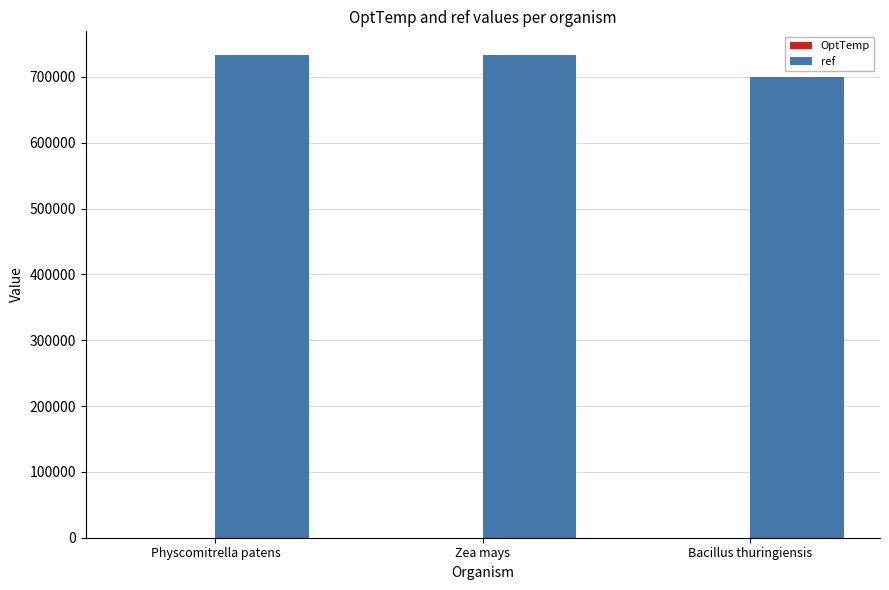

What is the sum of all ref values?

2165347